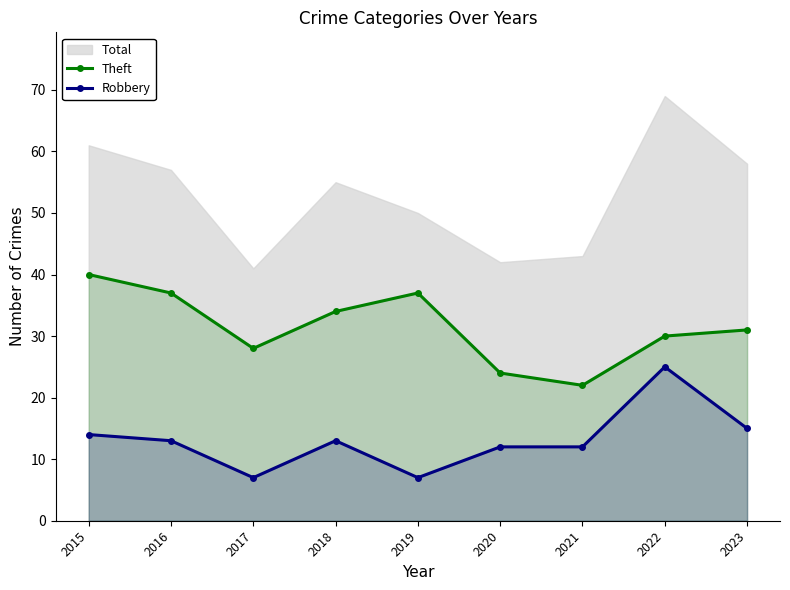

What is the average value of the Theft series?

31